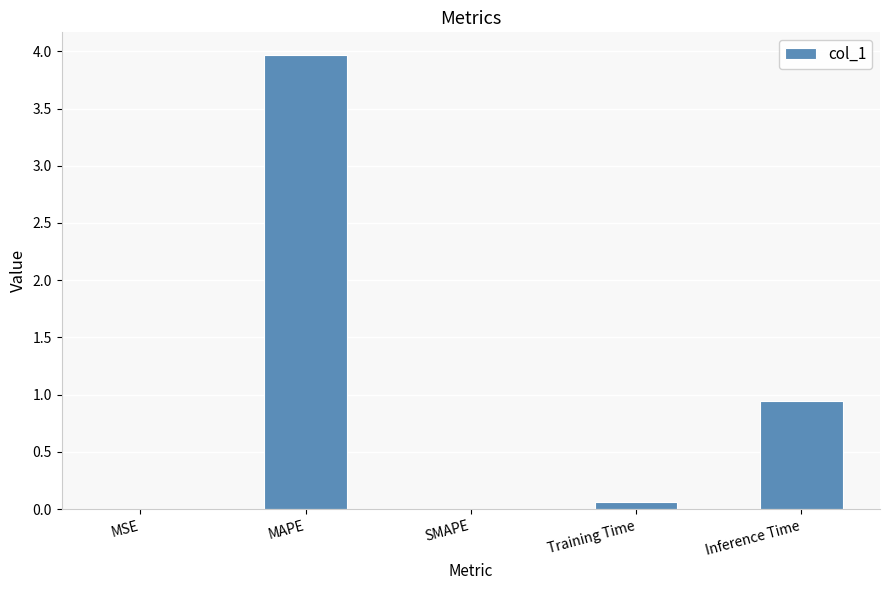

Between MSE and MAPE, which is larger?

MAPE